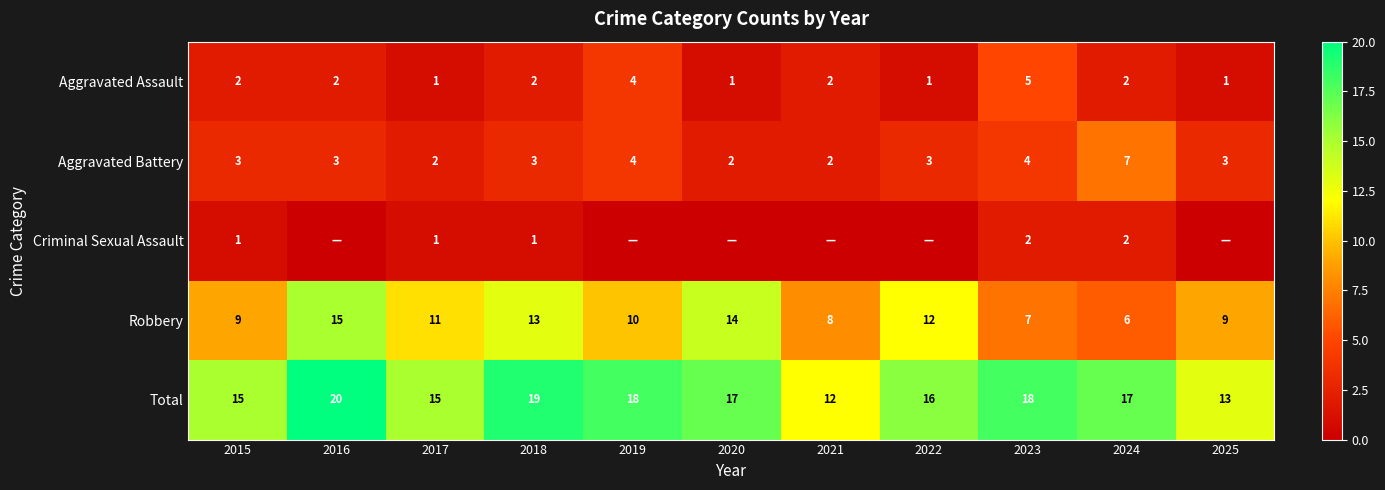

What is the sum of the Robbery values at 2017 and 2022?

23